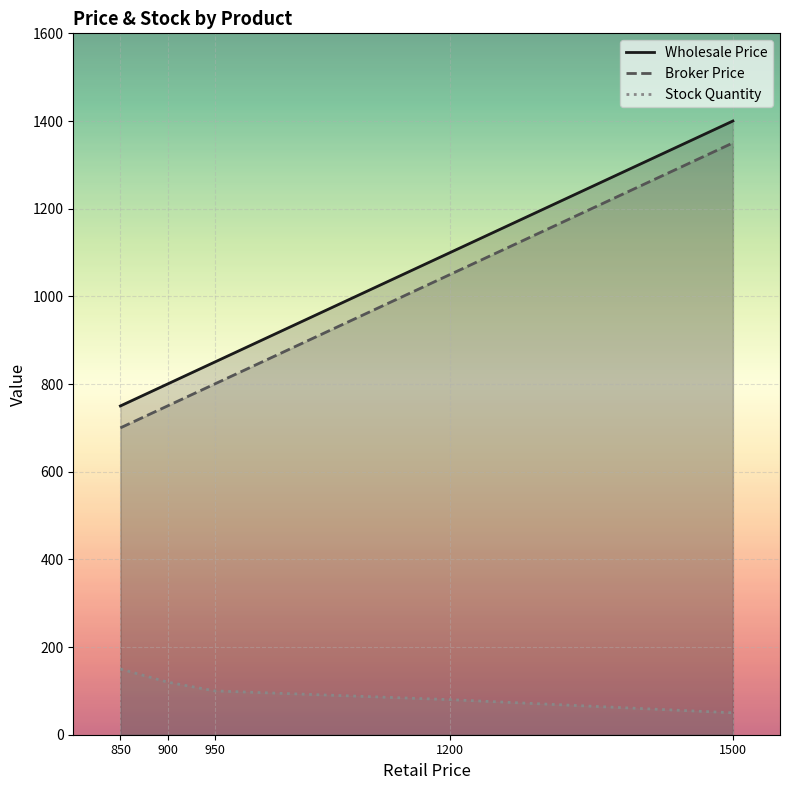

True or false: Stock Quantity and Wholesale Price intersect in this chart.

False